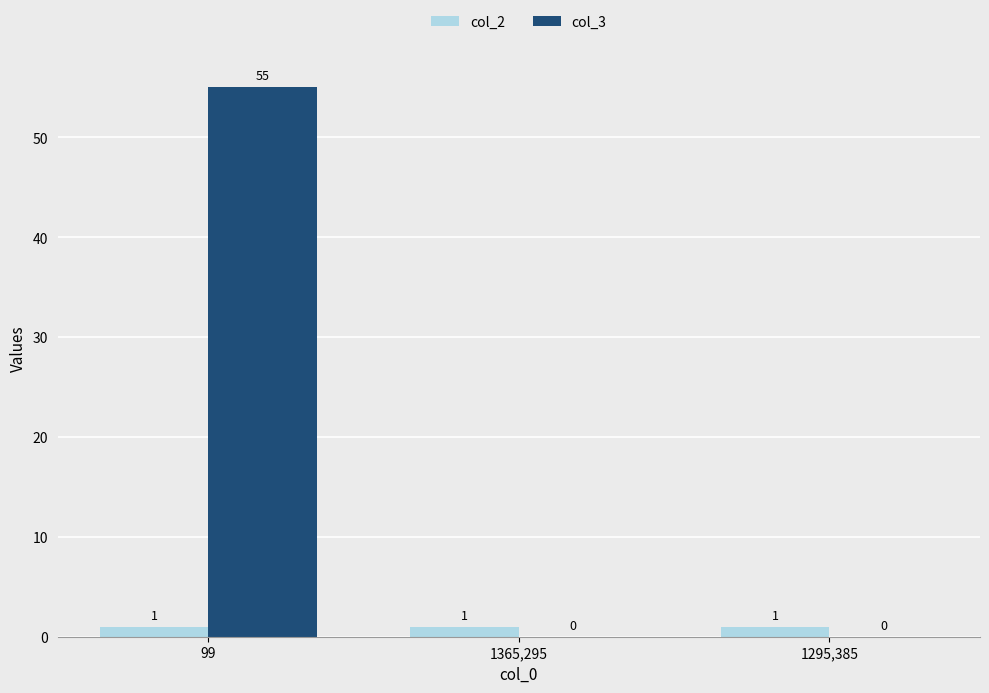

Reading left to right, extract all data points from this chart.

col_2: 99=1	1365,295=1	1295,385=1
col_3: 99=55	1365,295=0	1295,385=0